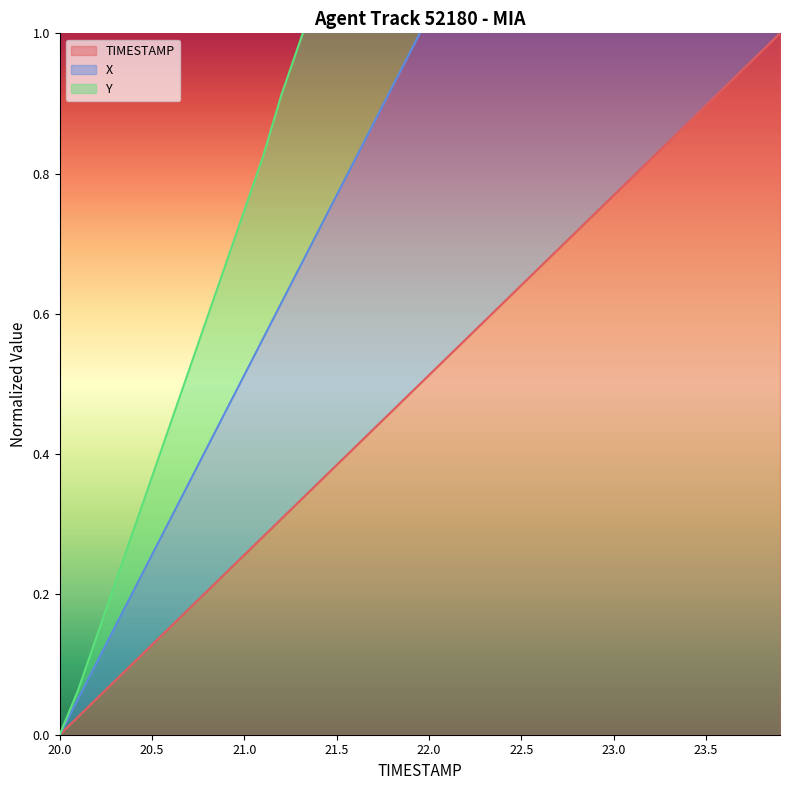

Where is Y nearest to the value 1?

21.3